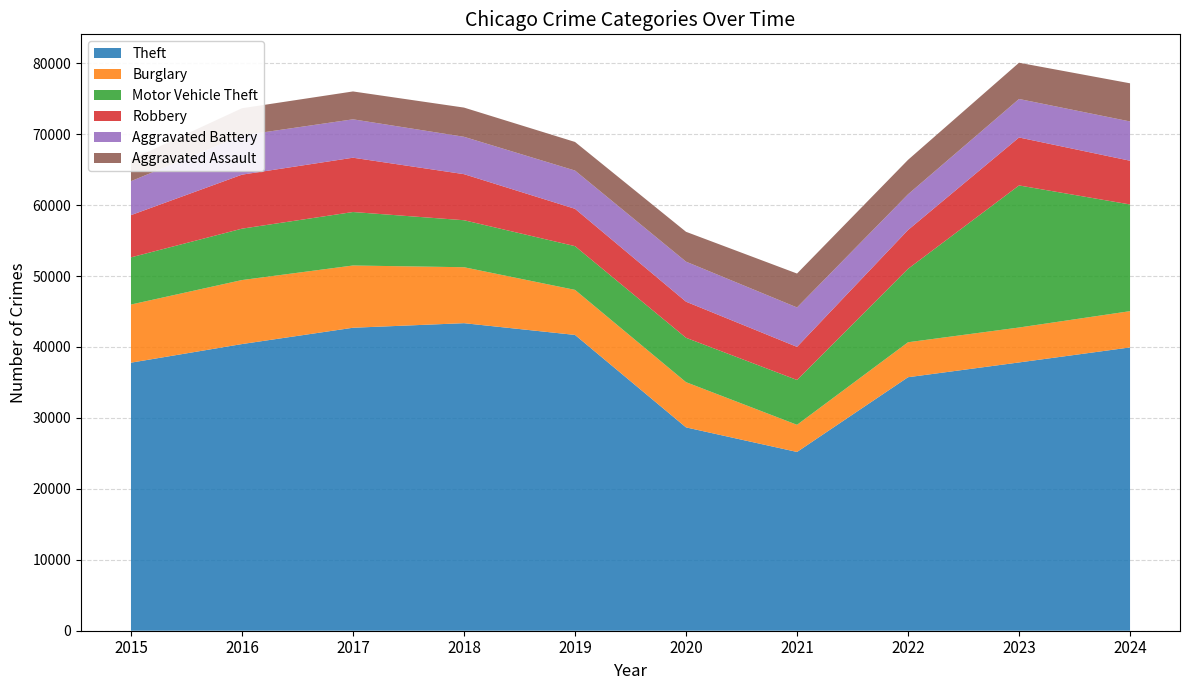

Reading right to left, extract all data points from this chart.

Theft: 2024=39939	2023=37821	2022=35738	2021=25202	2020=28666	2019=41701	2018=43357	2017=42713	2016=40413	2015=37790
Burglary: 2024=5113	2023=4925	2022=4929	2021=3825	2020=6374	2019=6349	2018=7888	2017=8775	2016=9024	2015=8195
Motor Vehicle Theft: 2024=15040	2023=20028	2022=10353	2021=6323	2020=6256	2019=6166	2018=6625	2017=7540	2016=7244	2015=6651
Robbery: 2024=6165	2023=6762	2022=5473	2021=4665	2020=5089	2019=5264	2018=6495	2017=7656	2016=7613	2015=5952
Aggravated Battery: 2024=5537	2023=5427	2022=5033	2021=5558	2020=5644	2019=5393	2018=5266	2017=5412	2016=5531	2015=4785
Aggravated Assault: 2024=5379	2023=5110	2022=4857	2021=4781	2020=4210	2019=4031	2018=4119	2017=3929	2016=3832	2015=3039